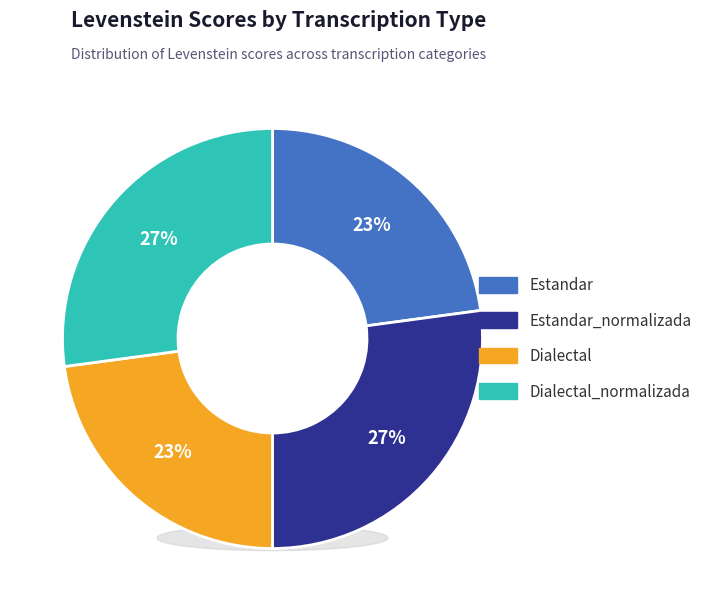

To the nearest percent, what is the average slice percentage?

25%